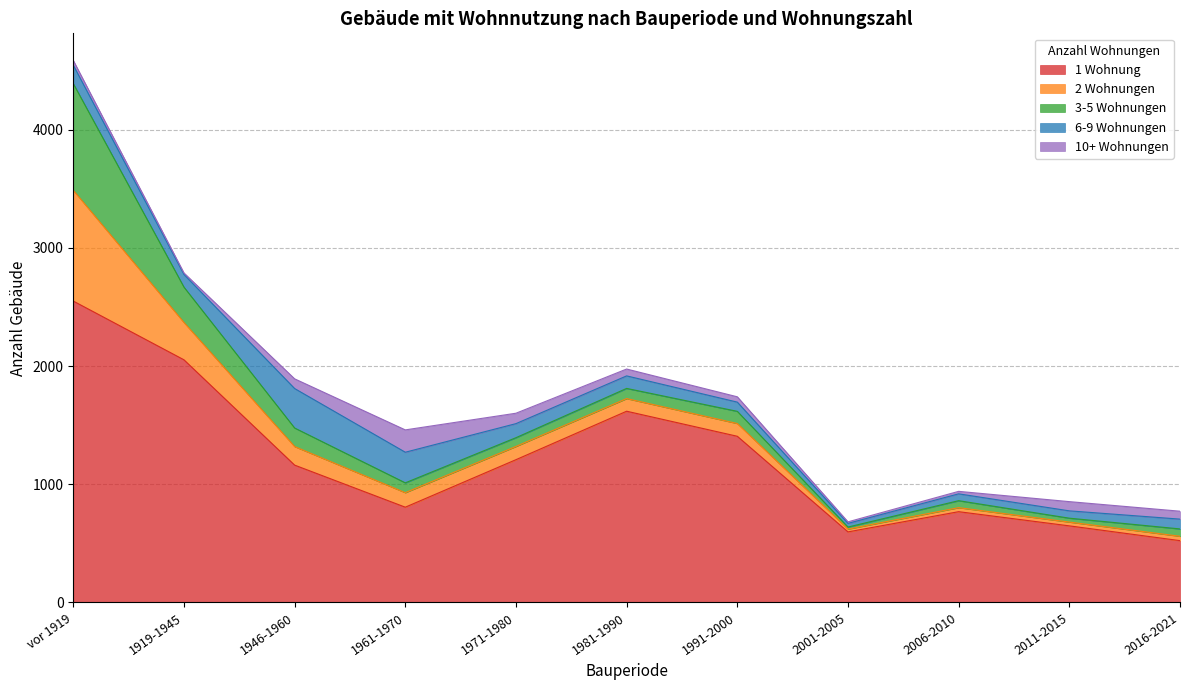

How many interior local valleys does the 3-5 Wohnungen series have?

3